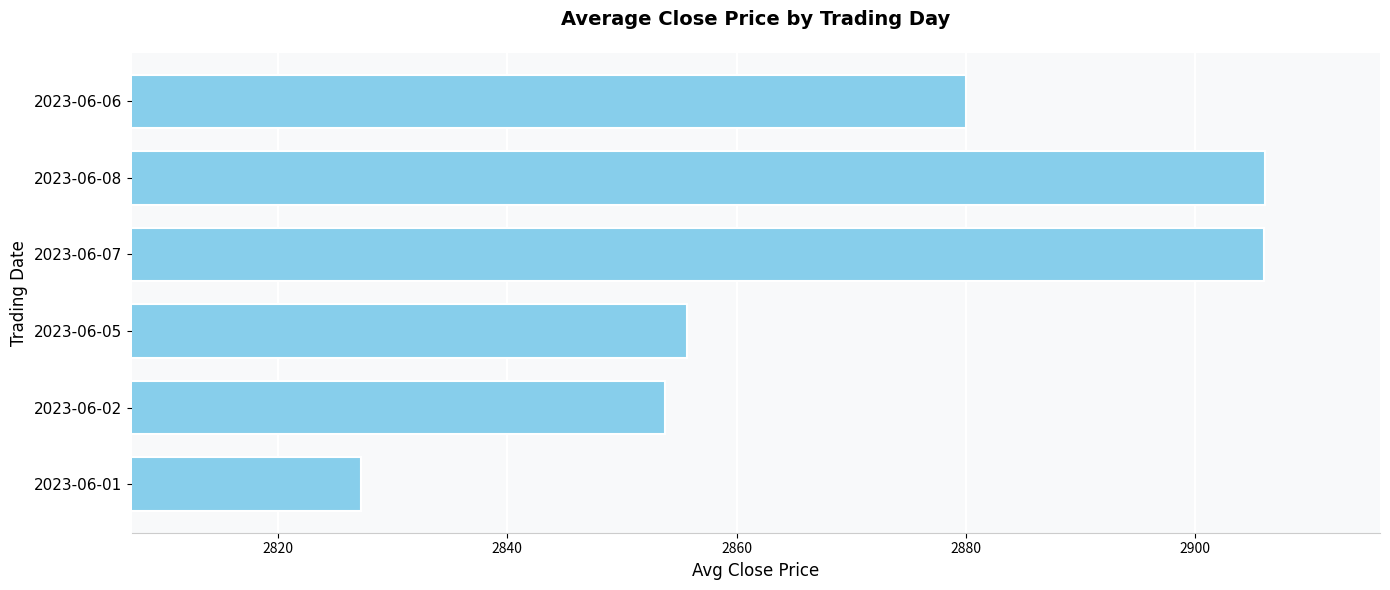

What is the approximate value at 2023-06-06?

2880.0